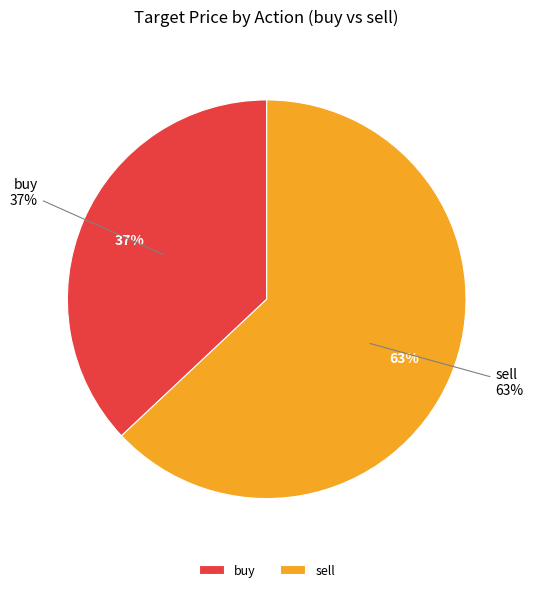

The 5 slice represents 26% of the pie. True or false?

False